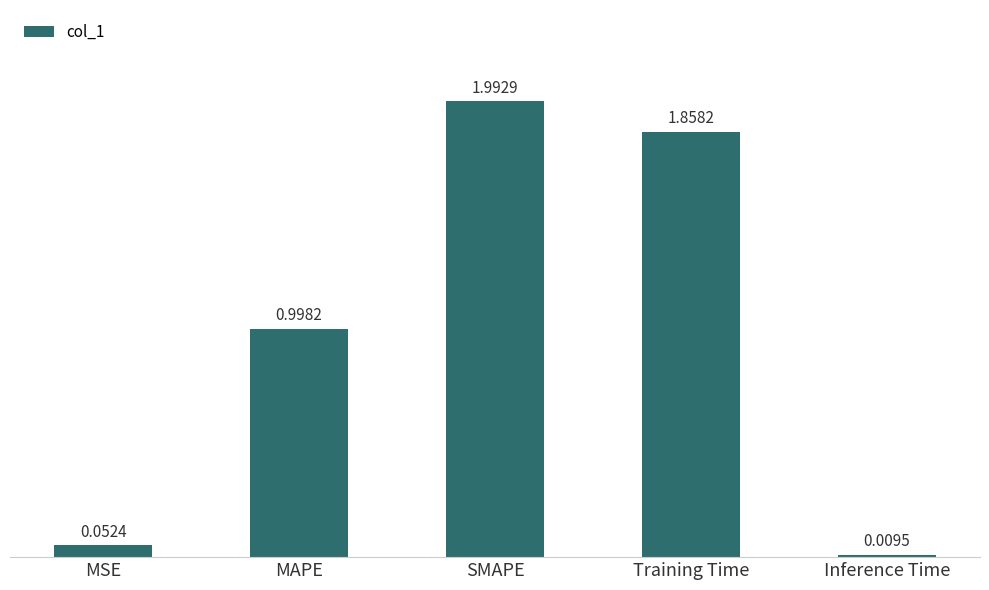

What is the greatest value displayed?

2.0